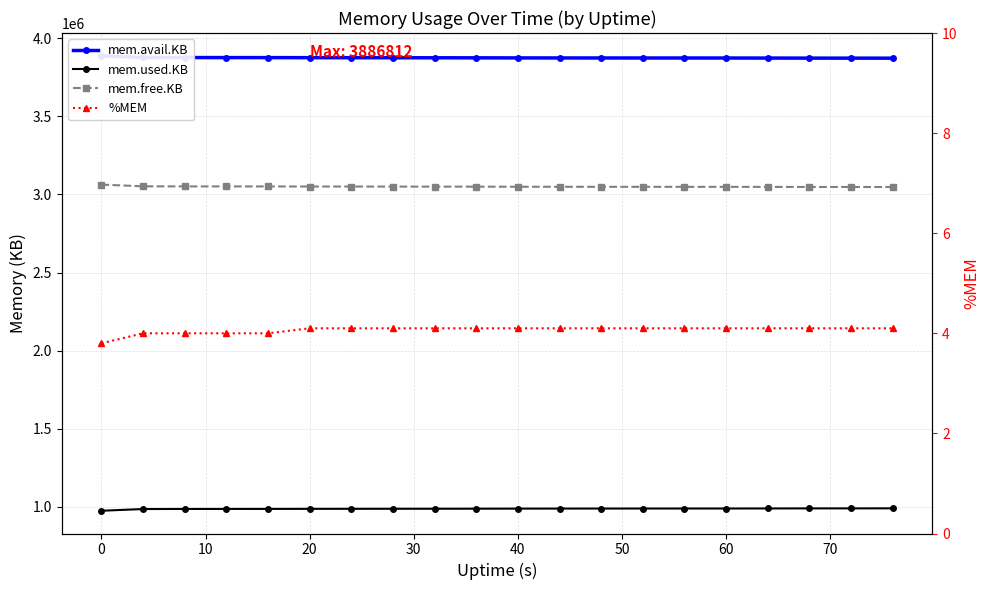

Rank the series at 60 from lowest to highest value.

%MEM, mem.used.KB, mem.free.KB, mem.avail.KB